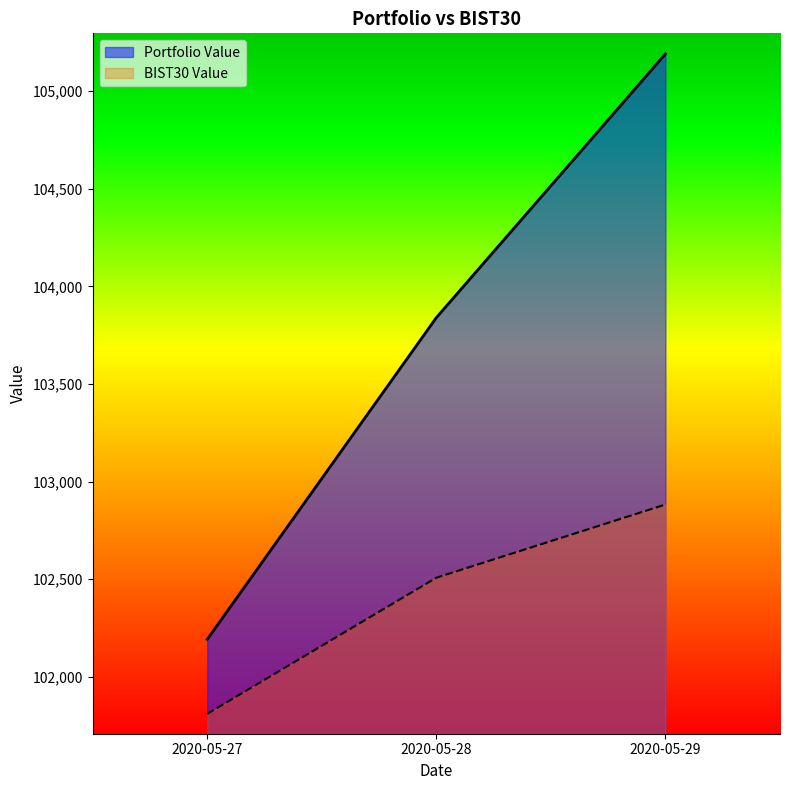

Reading right to left, list all the values displayed in this chart.

Portfolio Value: 2020-05-29=105191.4	2020-05-28=103840.0	2020-05-27=102191.6
BIST30 Value: 2020-05-29=102882.6	2020-05-28=102507.6	2020-05-27=101810.1